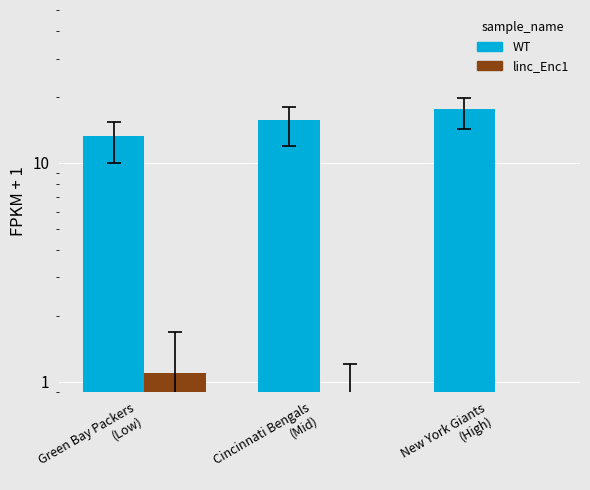

How many bars are there in each group?

2